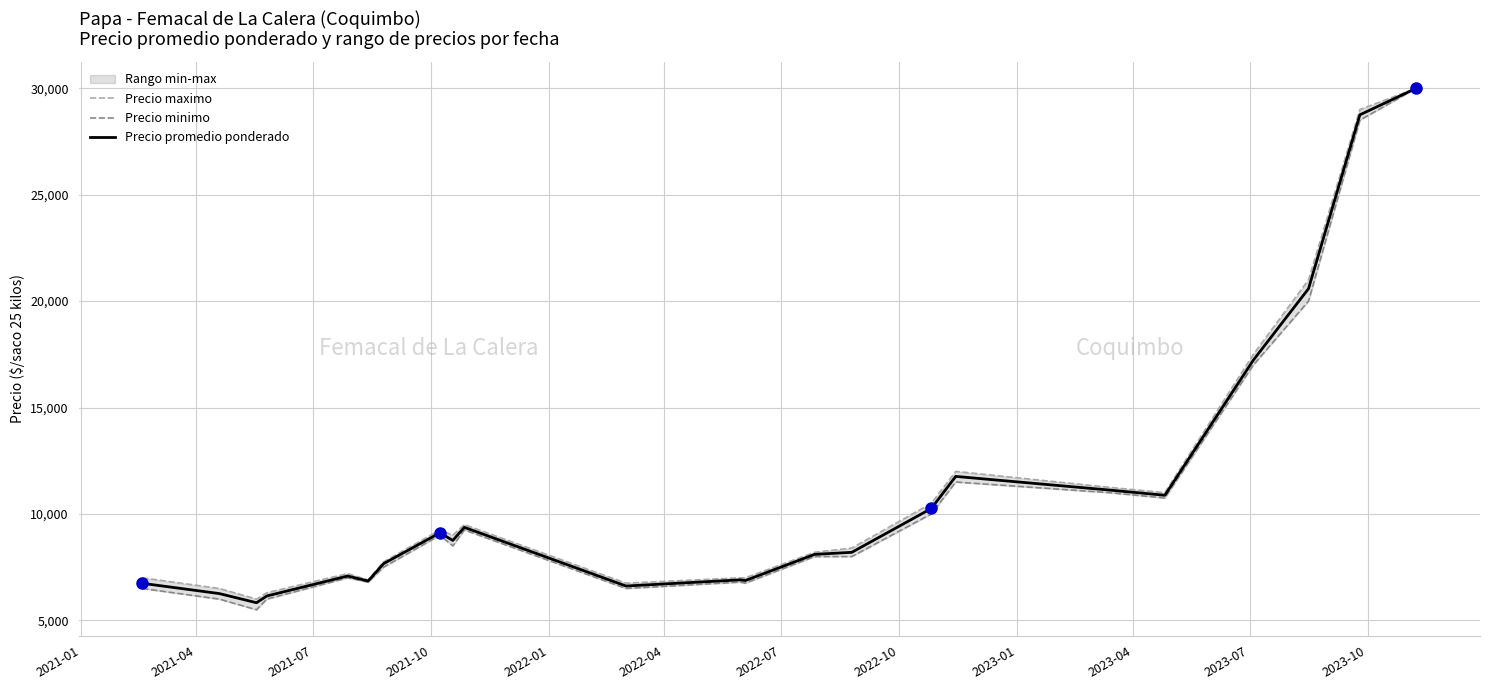

What are all the series names shown in the legend?

Precio maximo, Precio minimo, Precio promedio ponderado